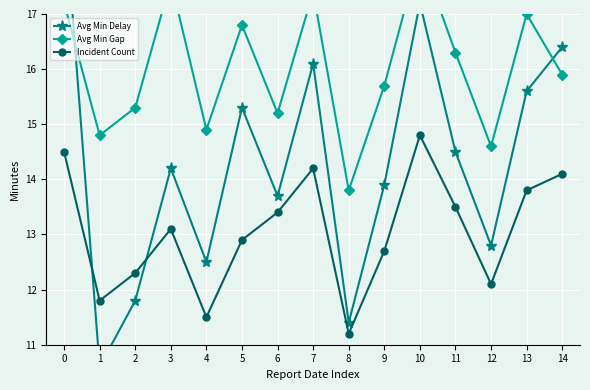

What is the approximate value of Incident Count at 0?

14.5